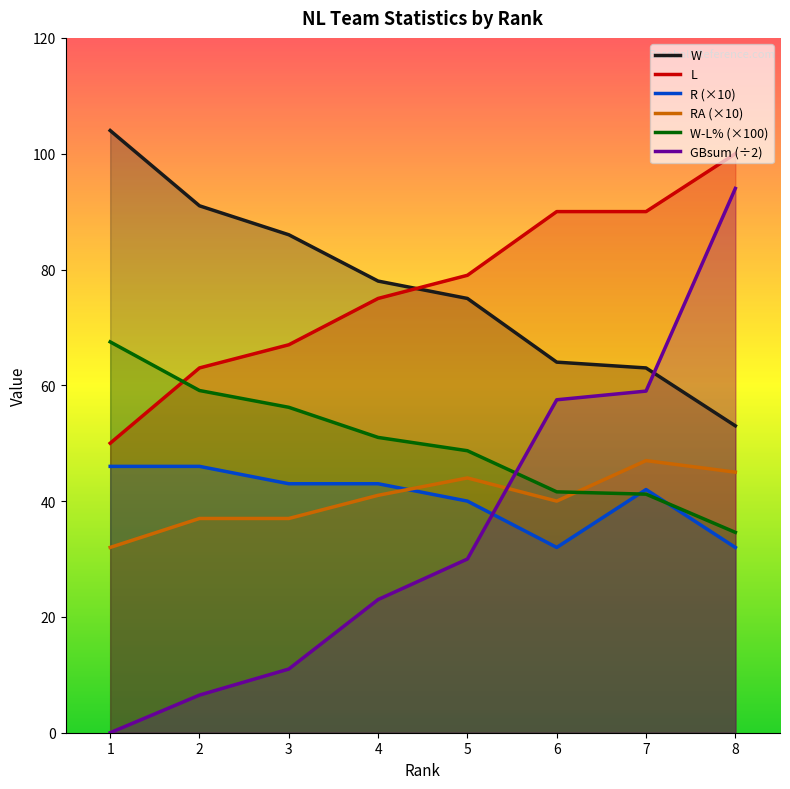

How many data points does each series have?

8